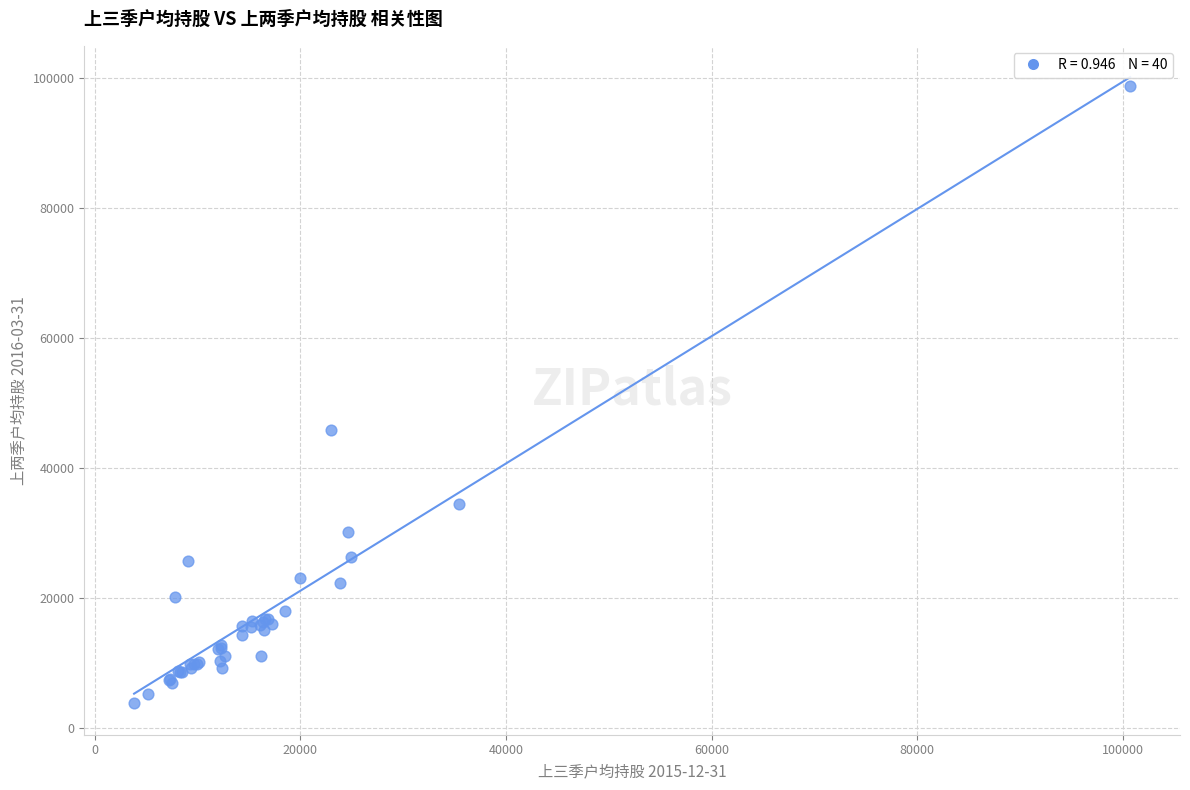

What Y value in the scatter plot is closest to 51304?

45936.7